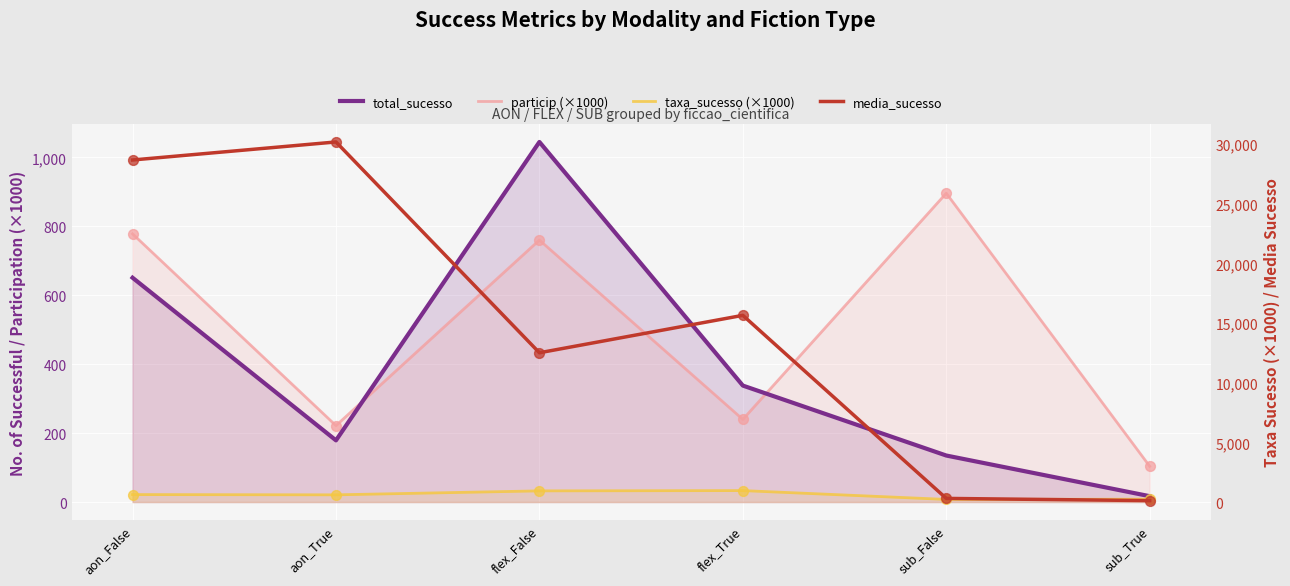

Which series reaches the maximum Y coordinate?

media_sucesso